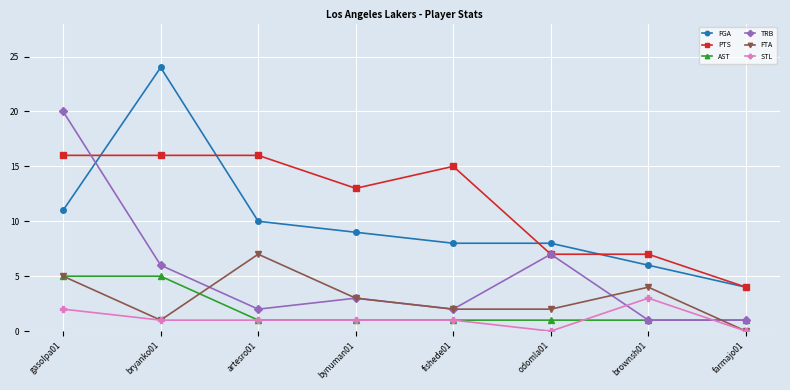

What is the difference between the second highest and second lowest values in the TRB series?

6